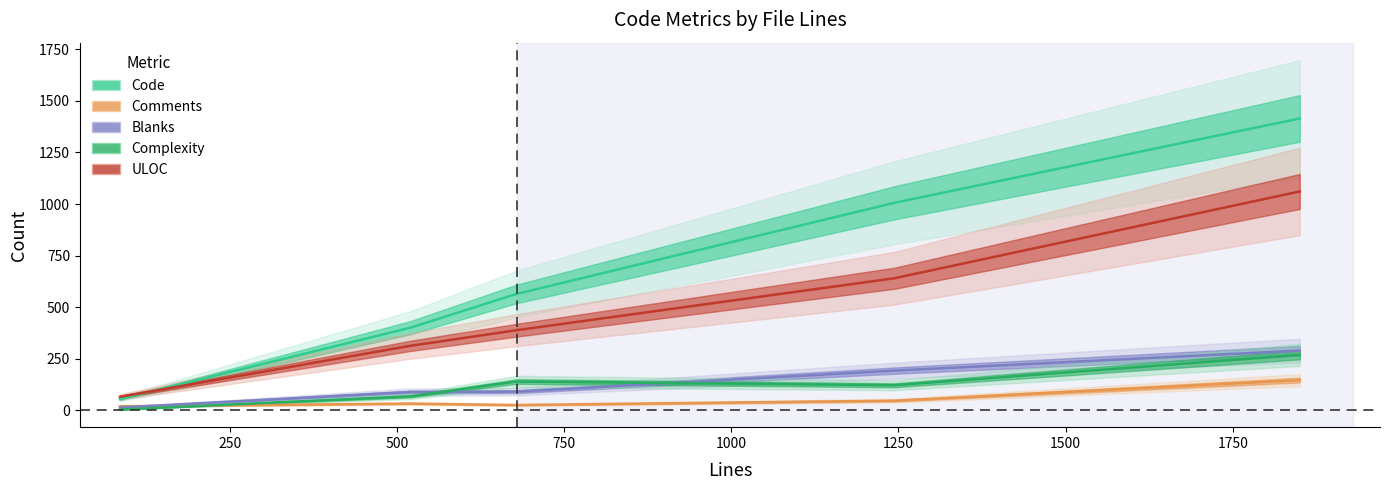

True or false: Complexity and ULOC intersect in this chart.

False